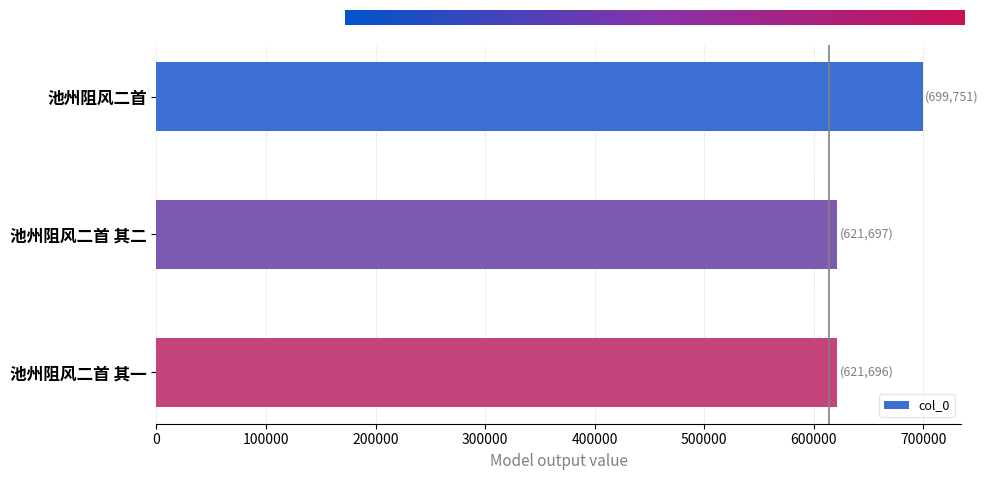

What is the difference between the values at 池州阻风二首 其二 and 池州阻风二首?

78054